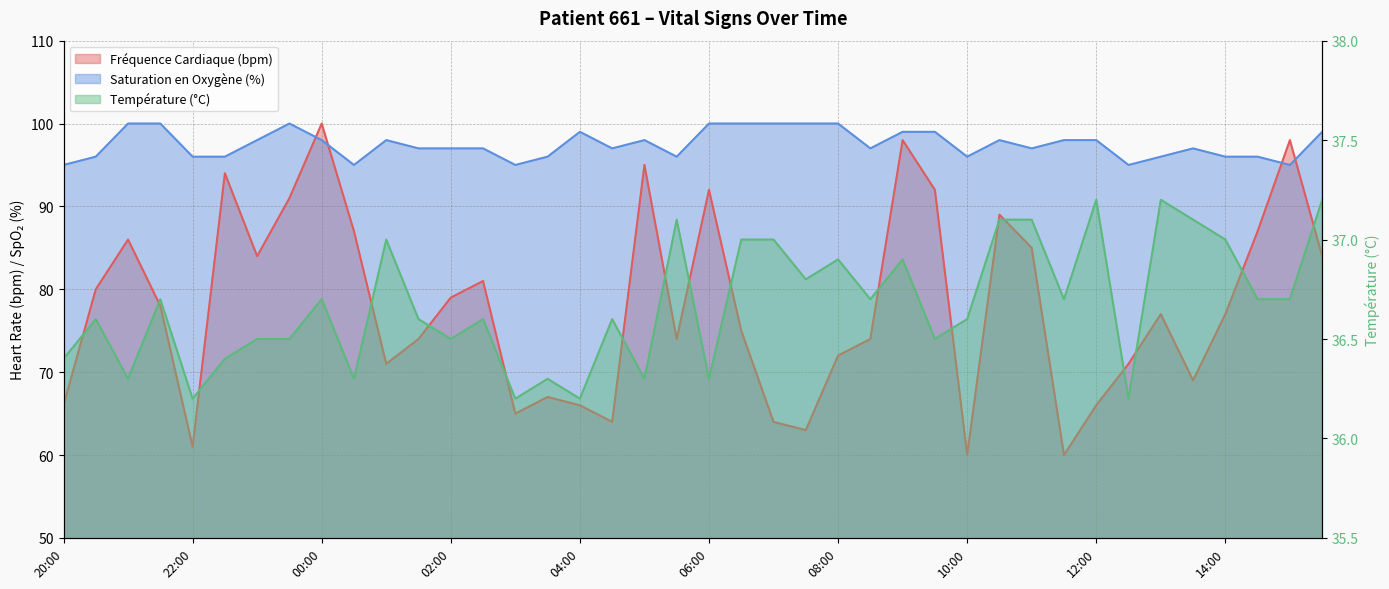

Which series has the largest total across all categories?

Saturation en Oxygène (%)